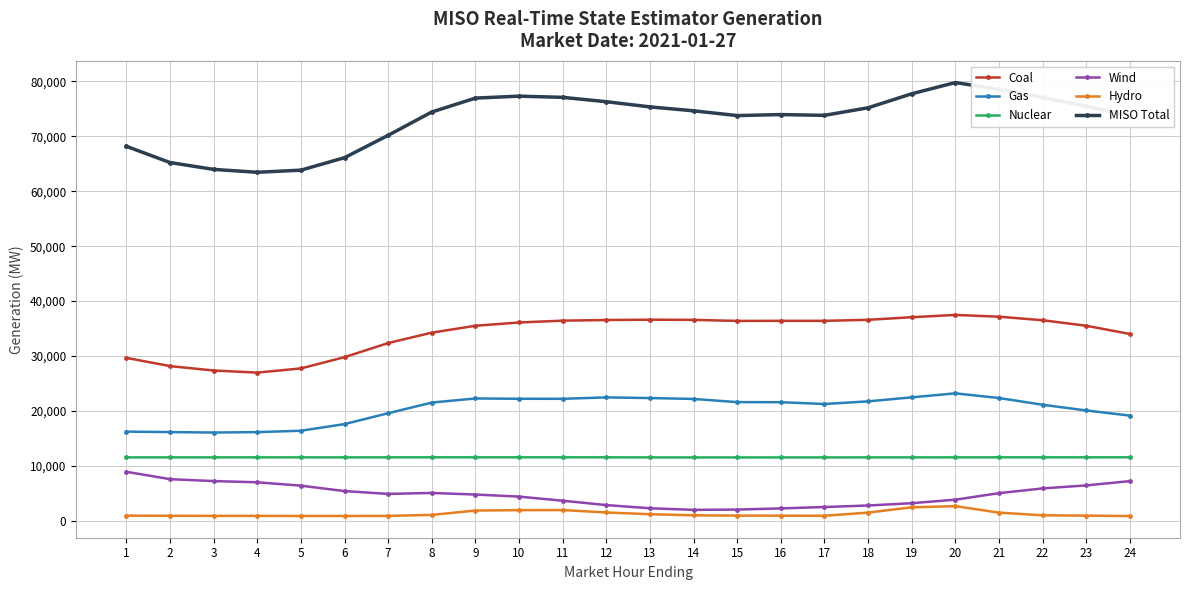

True or false: Wind and Coal intersect in this chart.

False